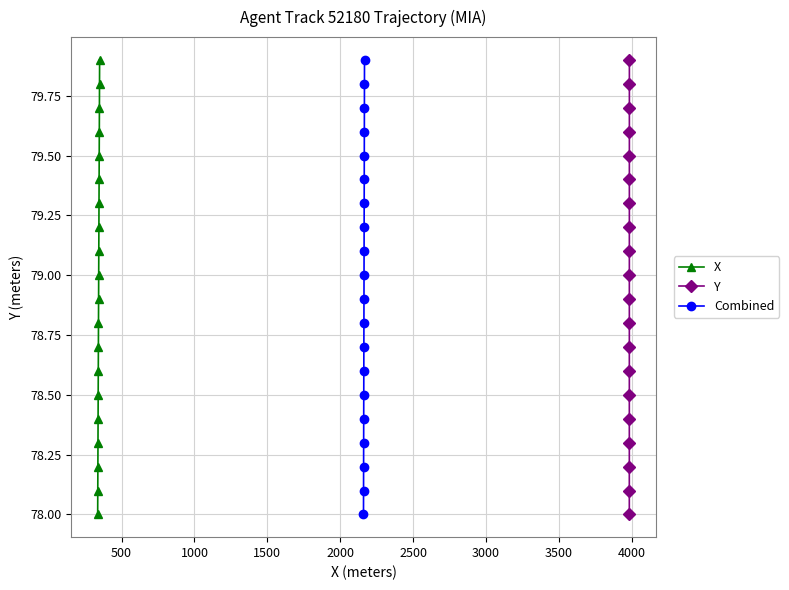

What is the lowest value of the X series?

78.0